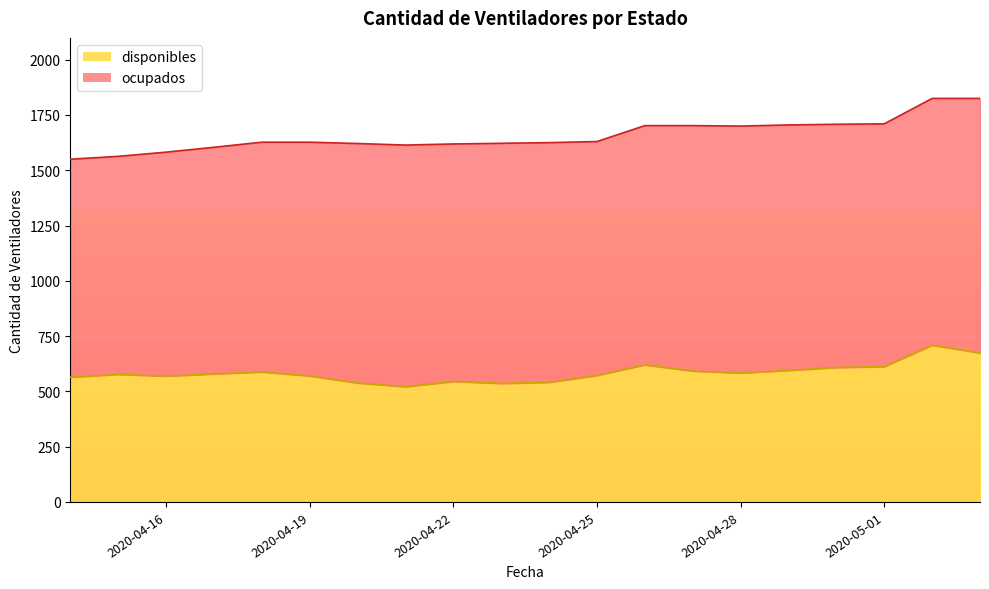

What is the minimum value shown in the chart?

521